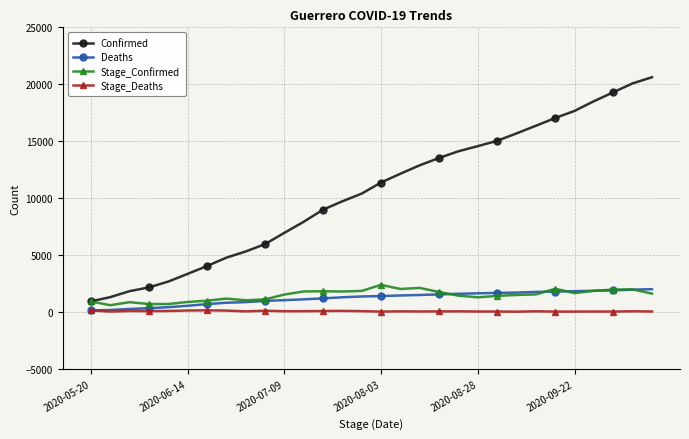

After their last crossing, which series has the higher values: Deaths or Stage_Confirmed?

Deaths